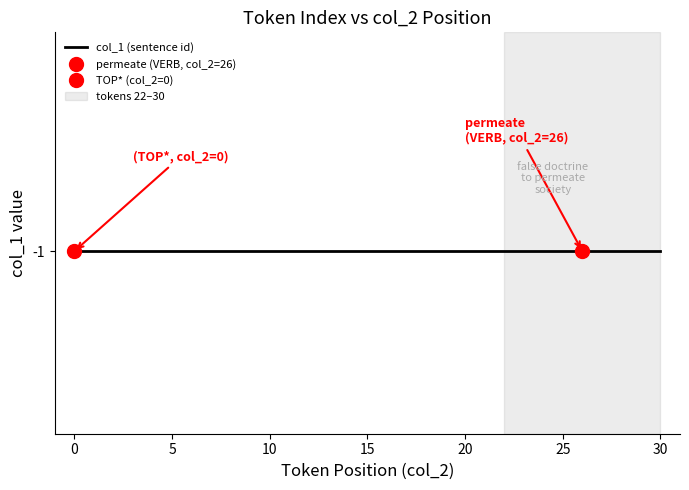

Reading right to left, transcribe all the data shown in this chart.

token_index: 30=30	29=29	28=28	27=27	26=26	25=25	24=24	23=23	22=22	21=21	20=20	19=19	18=18	17=17	16=16	15=15	14=14	13=13	12=12	11=11	10=10	9=9	8=8	7=7	6=6	5=5	4=4	3=3	2=2	1=1	0=0
col_1_values: 30=-1	29=-1	28=-1	27=-1	26=-1	25=-1	24=-1	23=-1	22=-1	21=-1	20=-1	19=-1	18=-1	17=-1	16=-1	15=-1	14=-1	13=-1	12=-1	11=-1	10=-1	9=-1	8=-1	7=-1	6=-1	5=-1	4=-1	3=-1	2=-1	1=-1	0=-1
col_2_values: 30=30	29=29	28=28	27=27	26=26	25=25	24=24	23=23	22=22	21=21	20=20	19=19	18=18	17=17	16=16	15=15	14=14	13=13	12=12	11=11	10=10	9=9	8=8	7=7	6=6	5=5	4=4	3=3	2=2	1=1	0=0